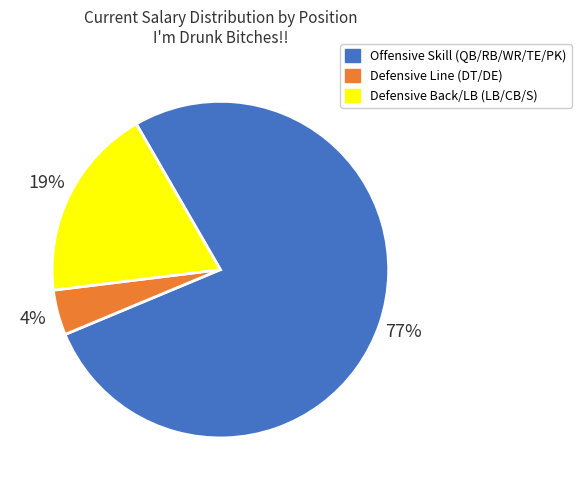

To the nearest percent, what is the average slice percentage?

33%